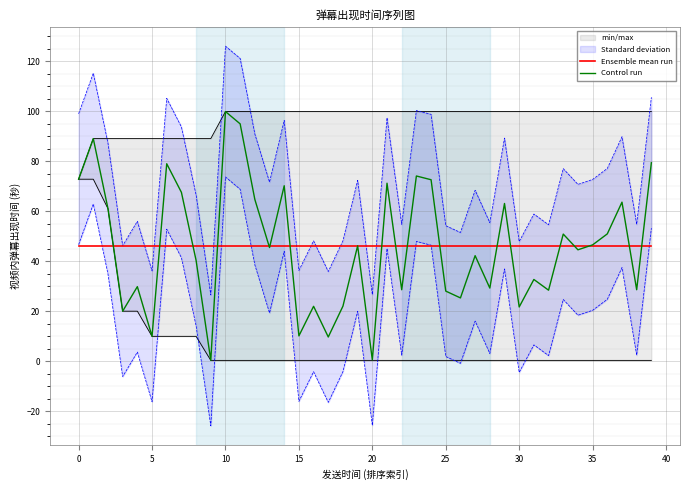

How many lines are shown in the chart?

2